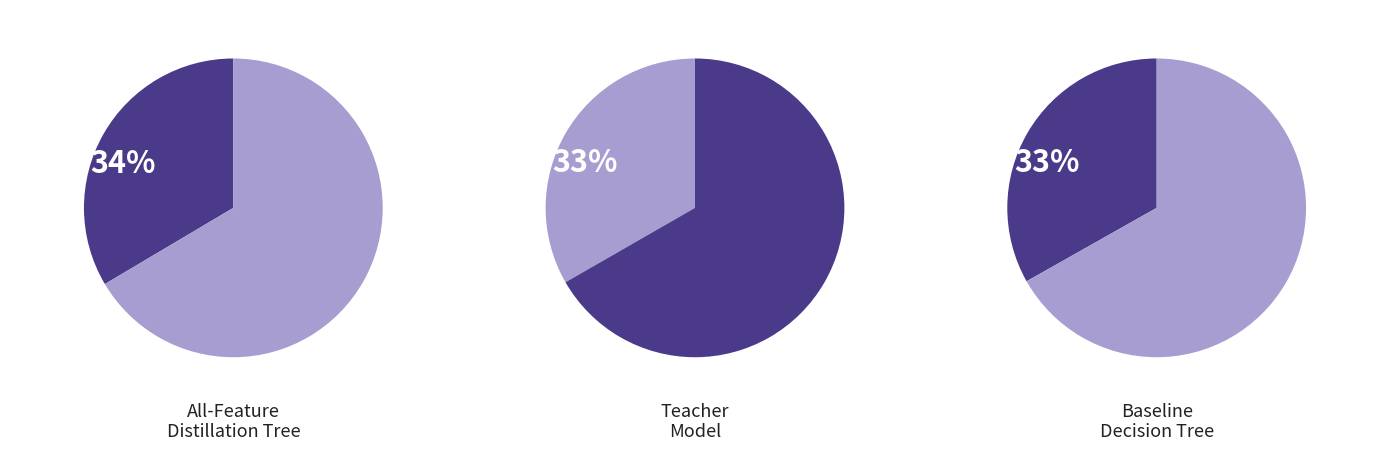

The Baseline Decision Tree slice represents 33% of the pie. True or false?

True